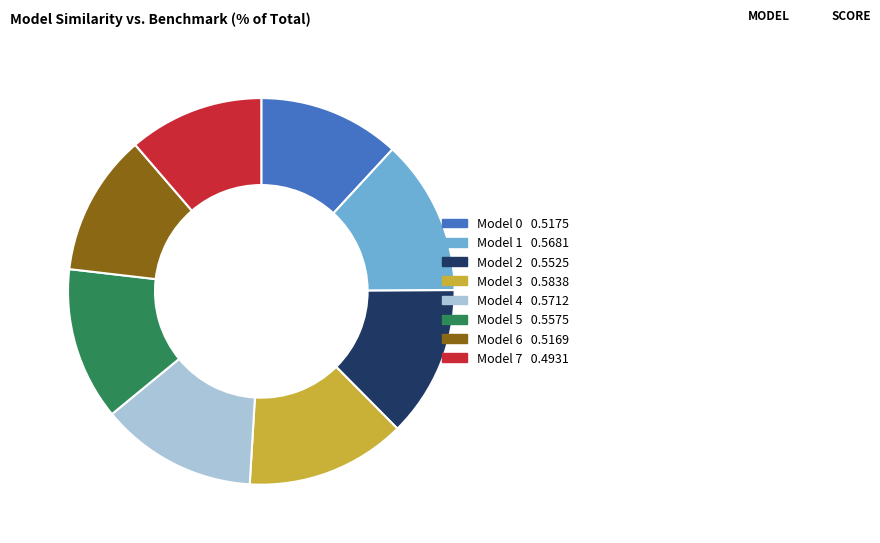

How many segments does this pie chart have?

8